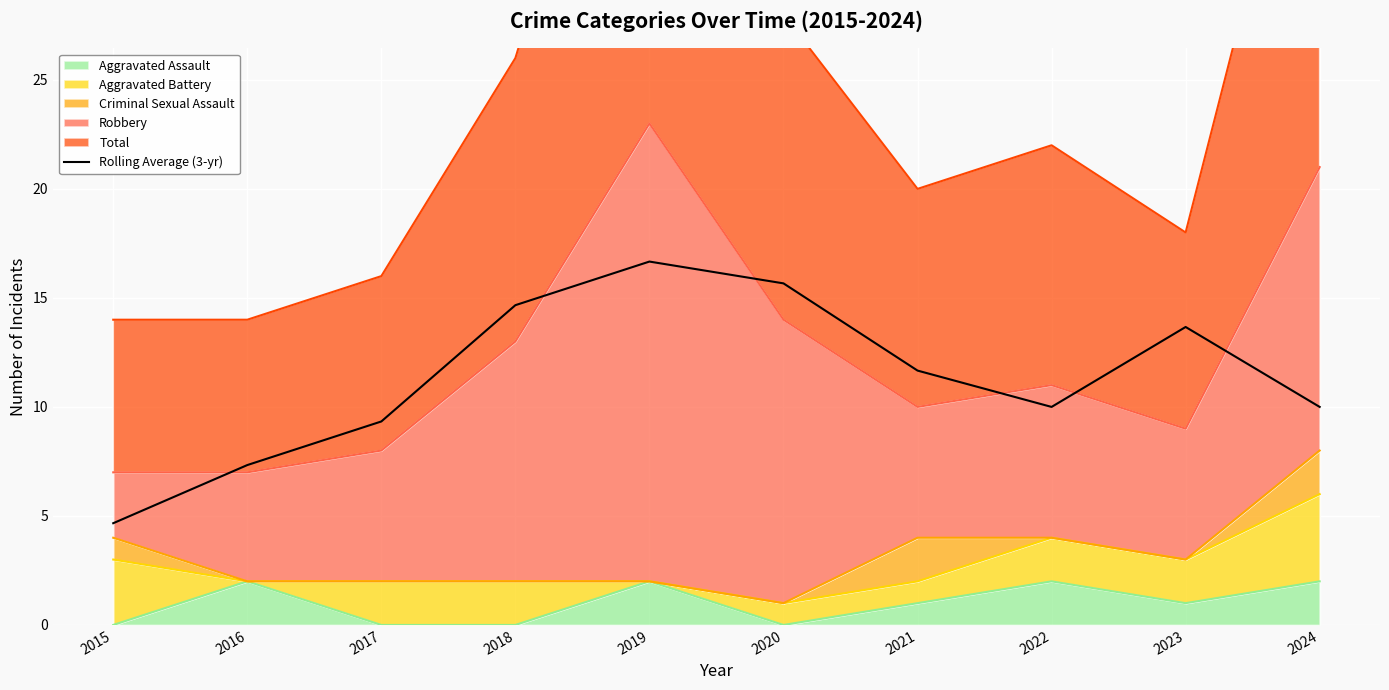

The value at 2022 is 6.6. True or false?

False